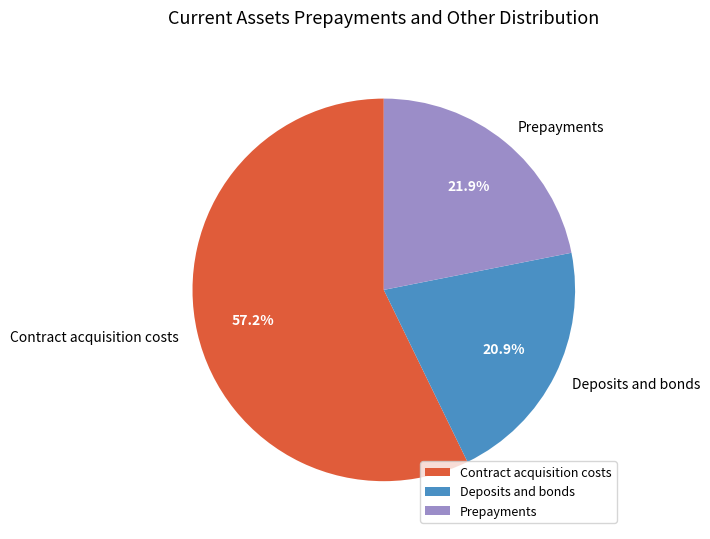

How many slices are in this pie chart?

3